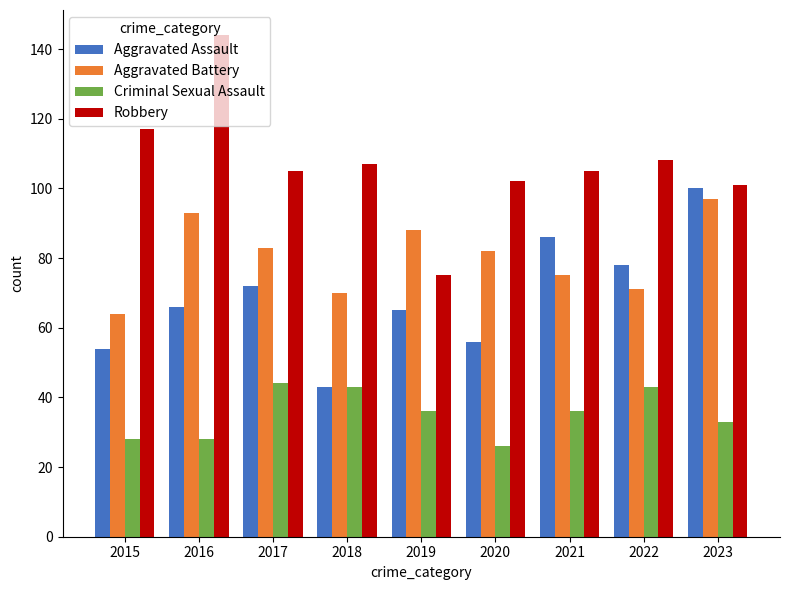

List the series in order of their overall mean, lowest first.

Criminal Sexual Assault, Aggravated Assault, Aggravated Battery, Robbery